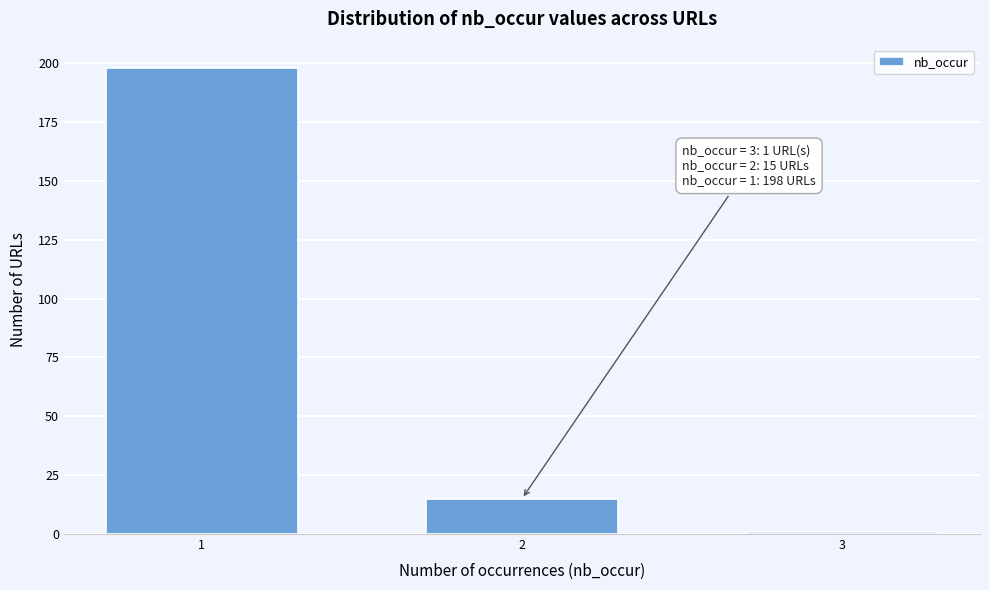

Reading left to right, transcribe all the data shown in this chart.

1=198	2=15	3=1